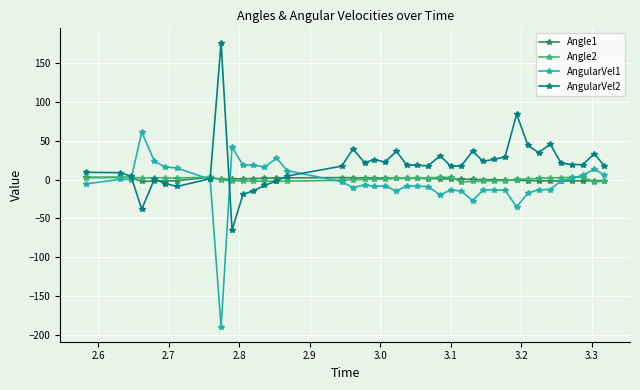

What is the maximum value shown in the chart?

176.4